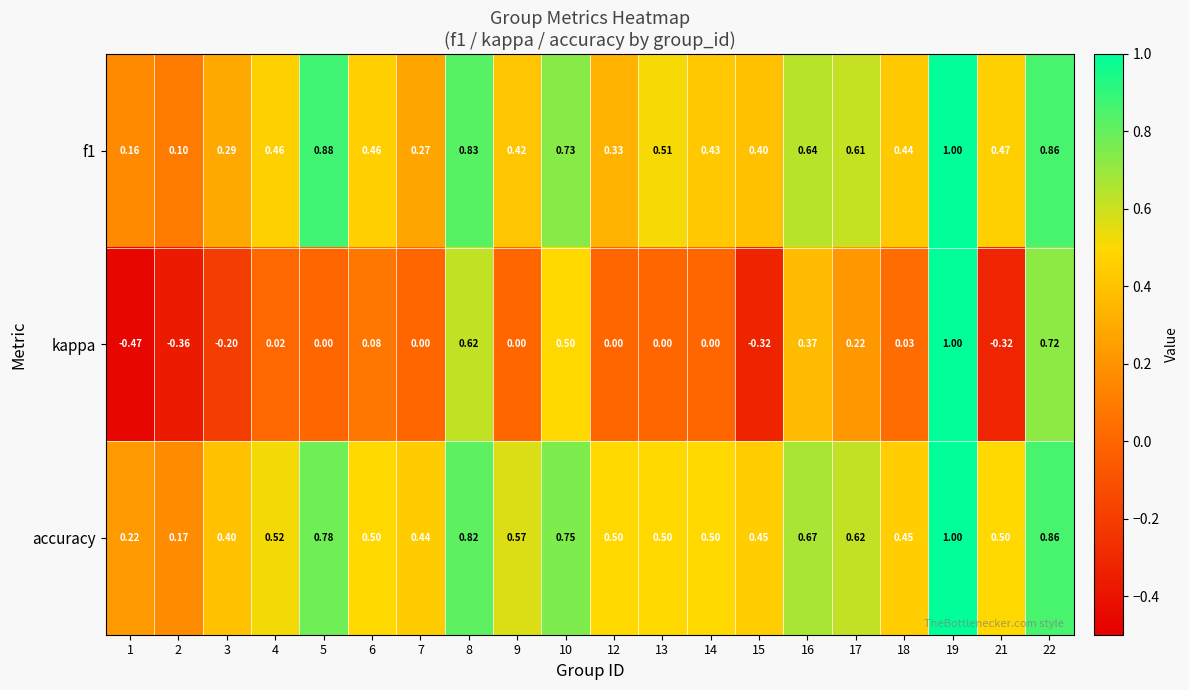

Between 9 and 21, which series saw the biggest shift?

kappa